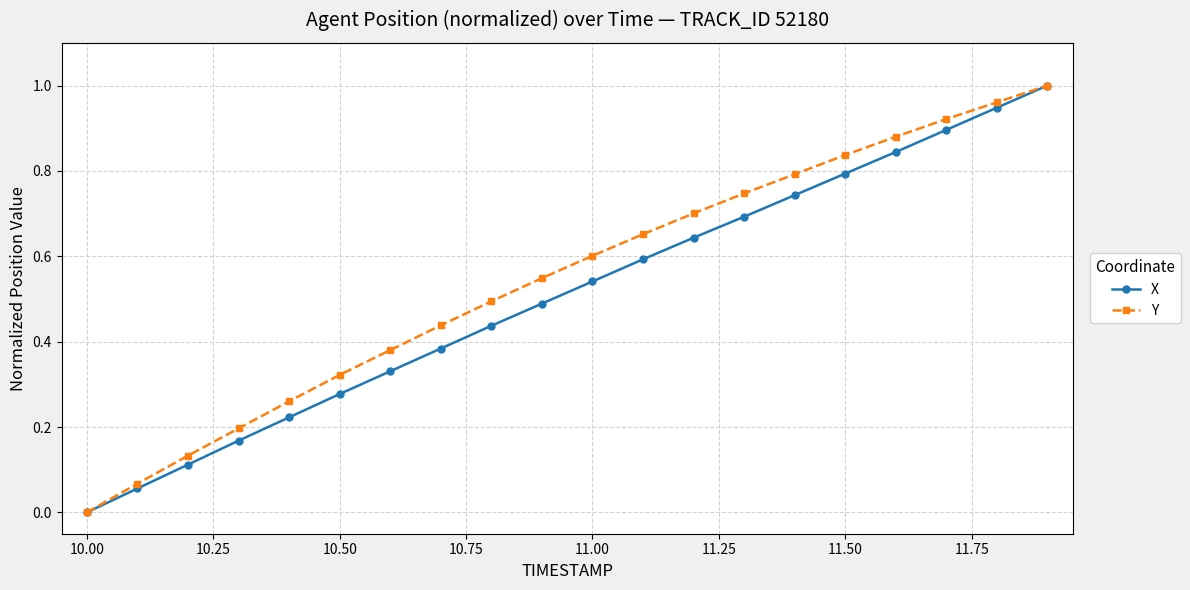

Does the chart have visible grid lines?

Yes